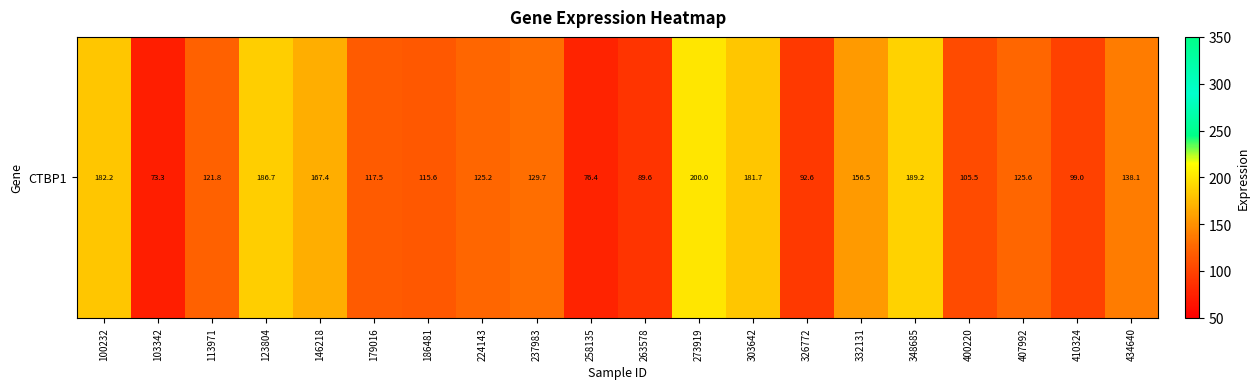

What is the difference between the maximum and minimum values?

126.7